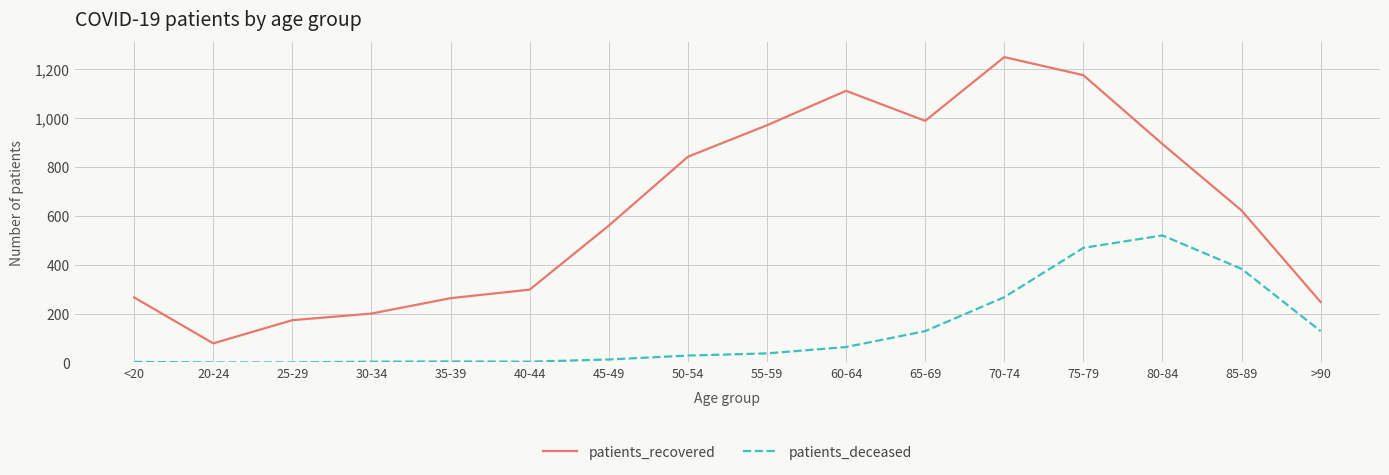

What position from the left is 65-69?

11